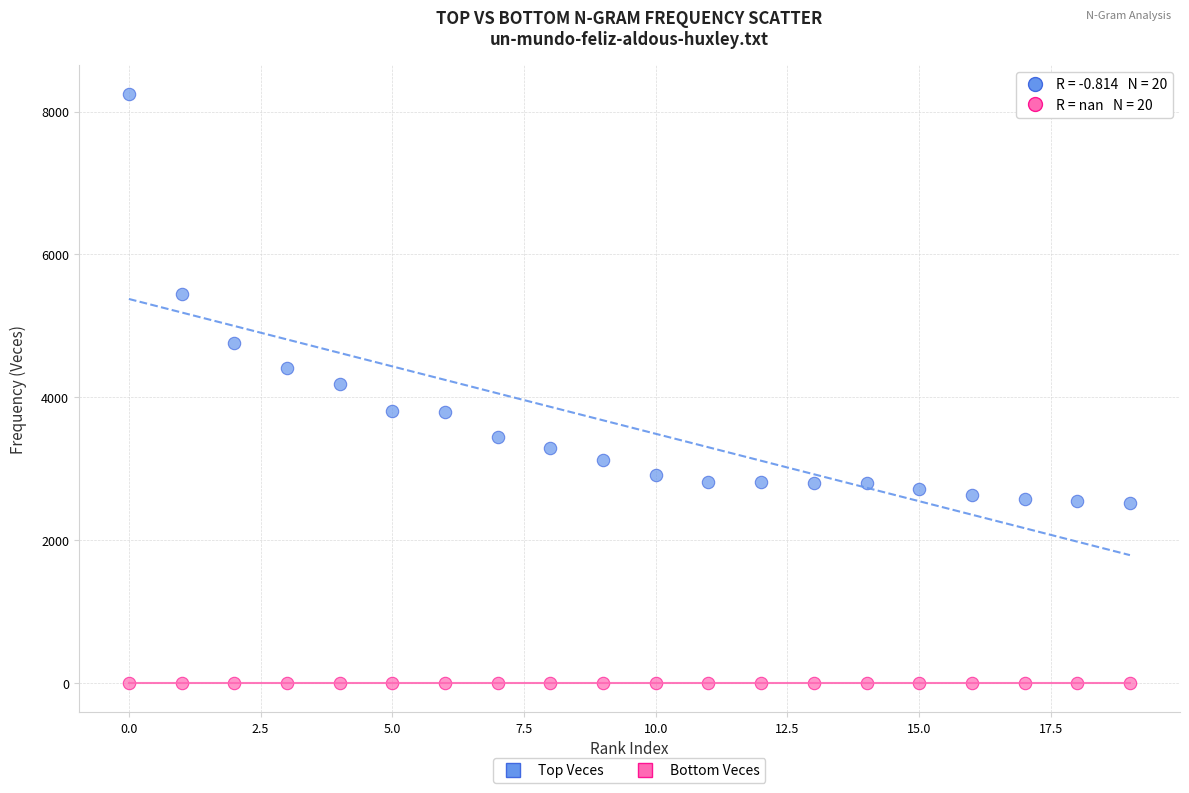

Which series contains the highest Y value?

Top Veces